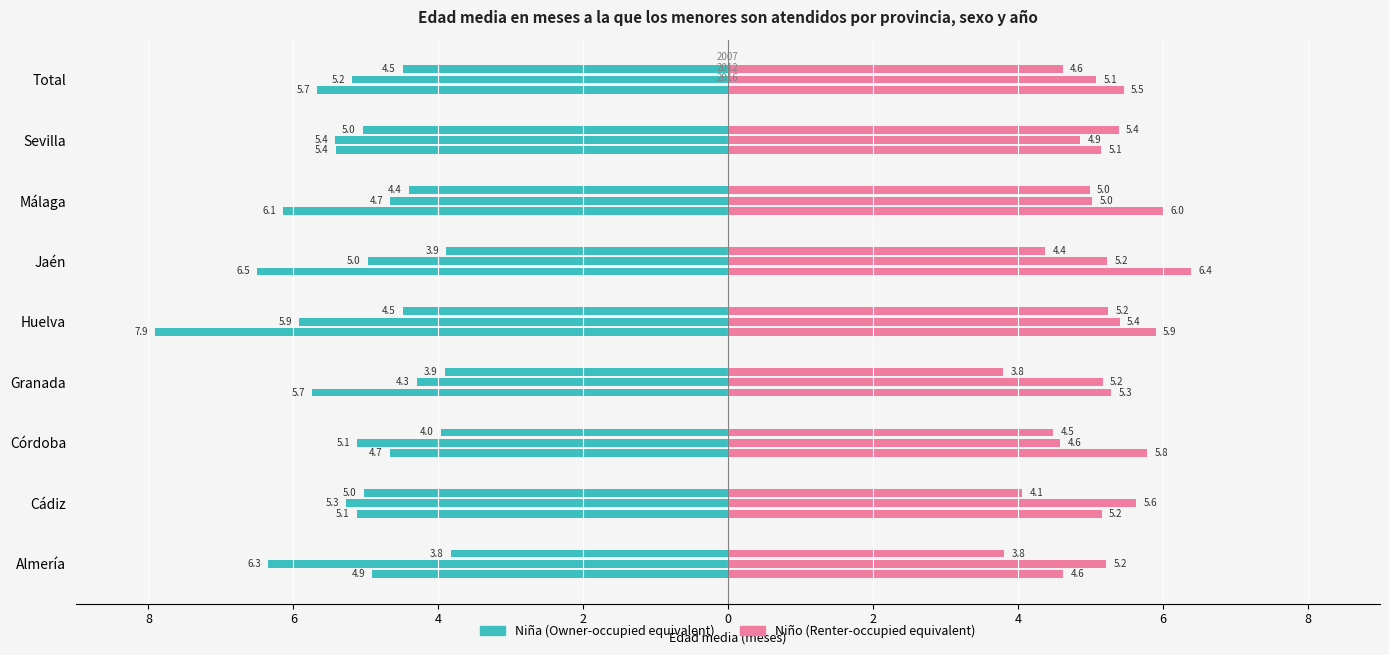

Is it true that Niño 2007 equals 4.5 at Córdoba?

True